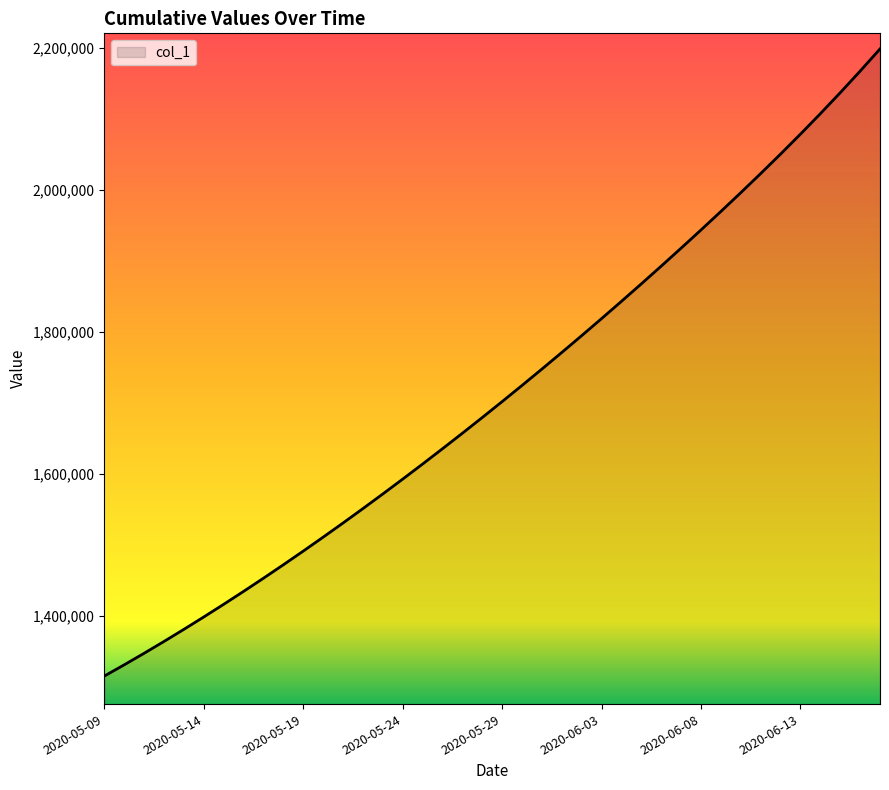

What is the greatest value displayed?

2198863.0